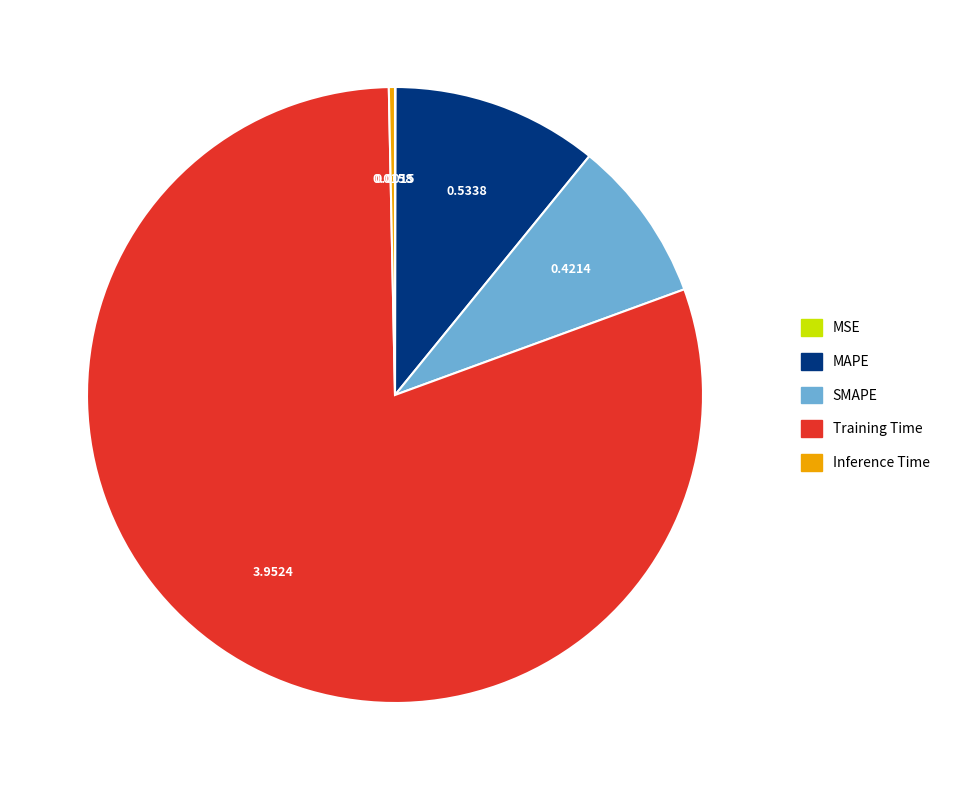

What is the largest slice in the pie chart?

Training Time